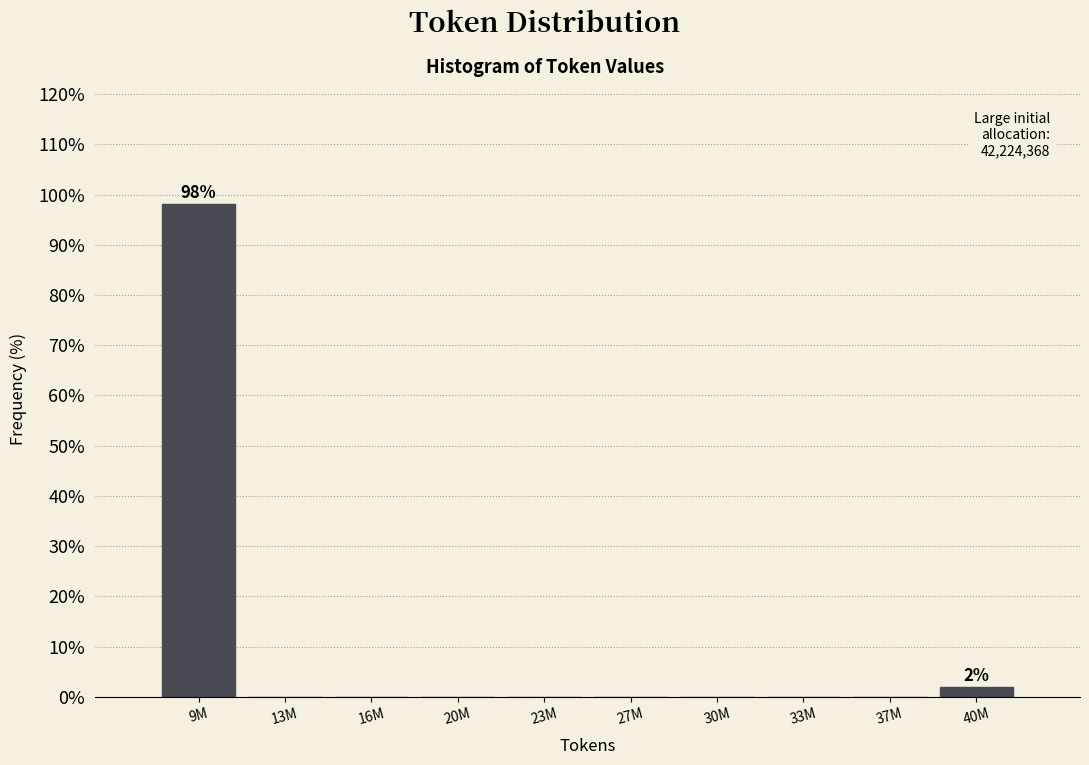

Reading left to right, extract all data points from this chart.

9M=98.1	13M=0.0	16M=0.0	20M=0.0	23M=0.0	27M=0.0	30M=0.0	33M=0.0	37M=0.0	40M=1.9